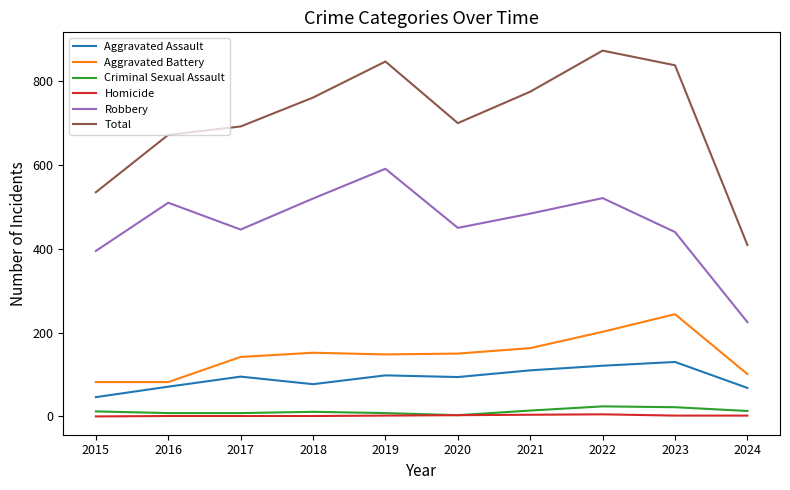

What is the difference between the maximum and minimum values in the Robbery series?

366